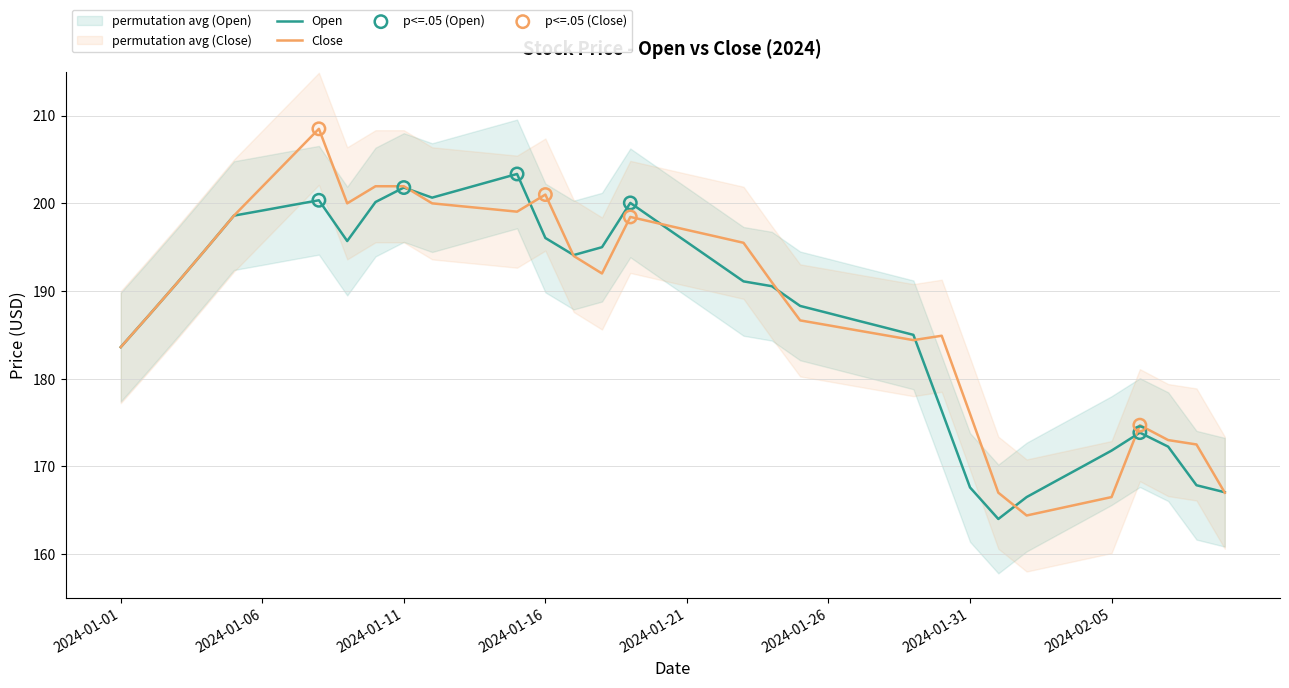

What is the total value across all series at 2024-01-11?

403.8